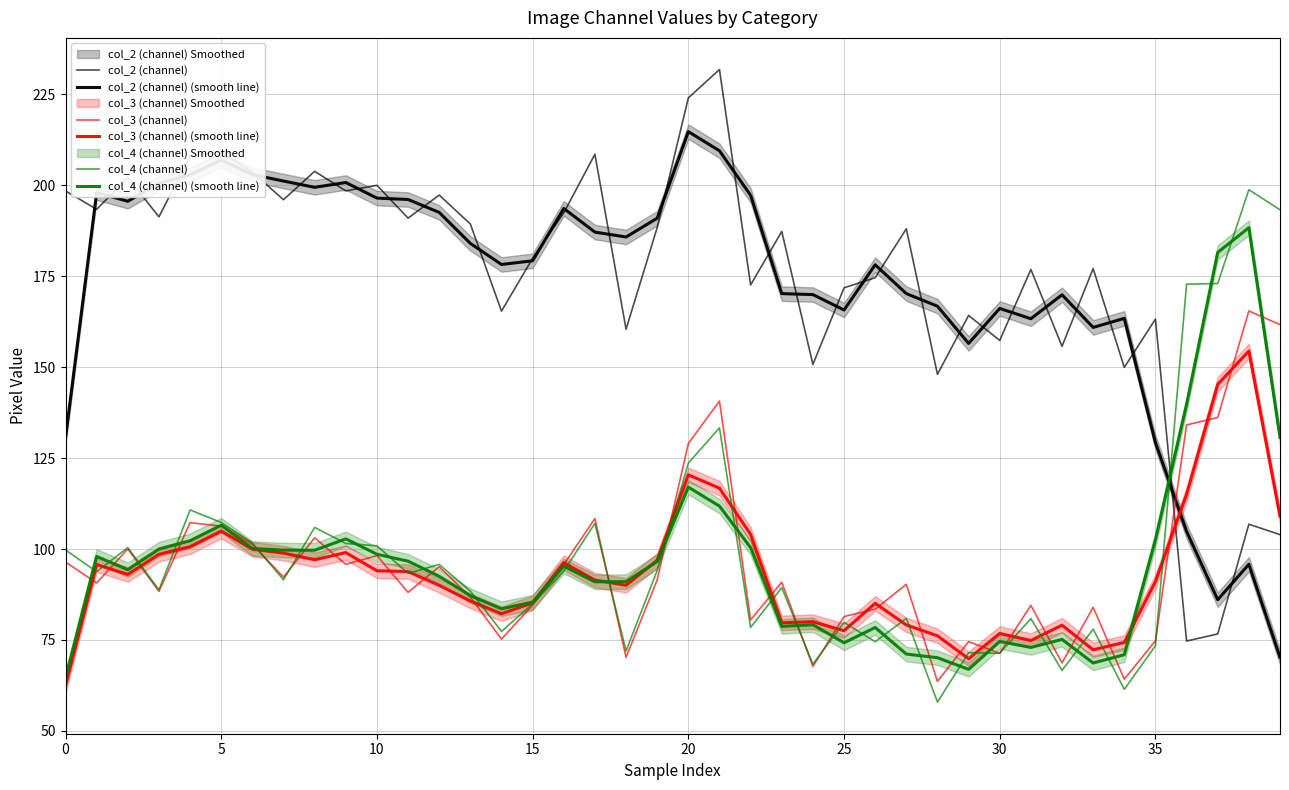

Where is col_4 (channel) (smooth line) nearest to the value 126?

39